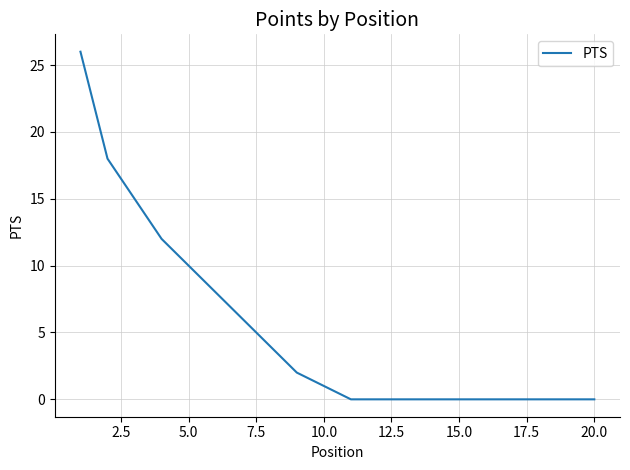

What is the difference between the maximum and second lowest values?

26